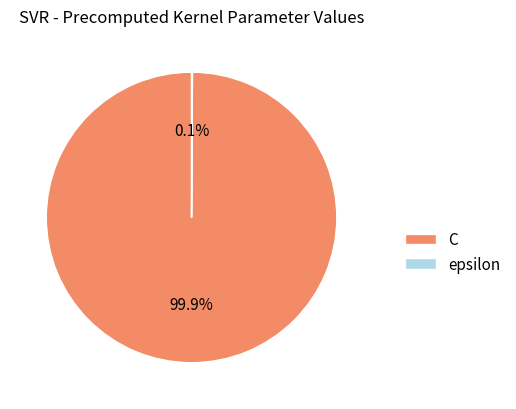

Does any single category account for the majority?

Yes